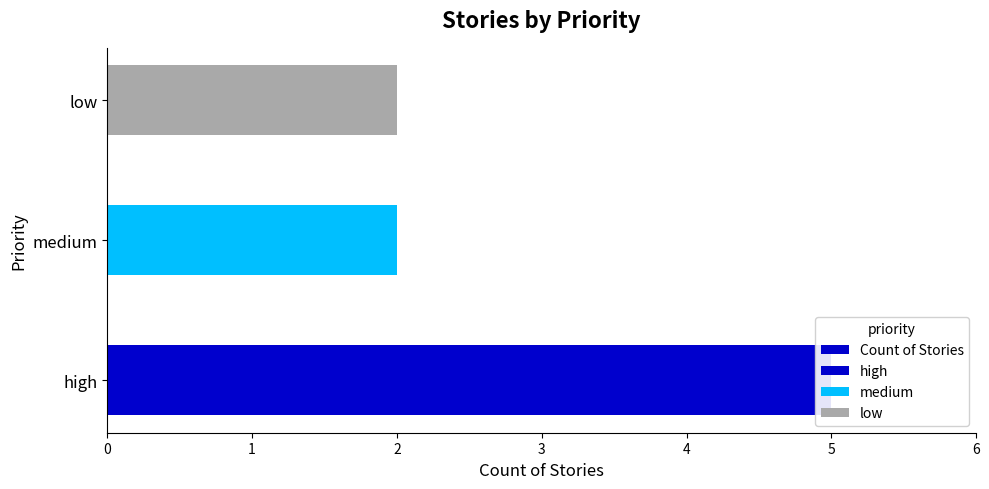

Read the value at low.

2